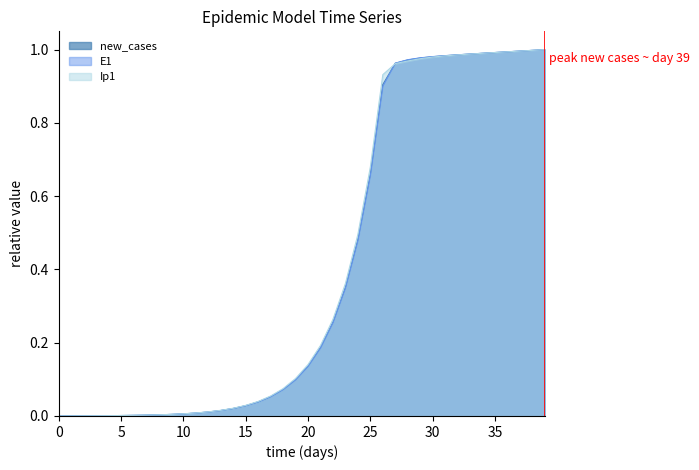

What is the difference between the maximum and minimum values in the Ip1 series?

1.0